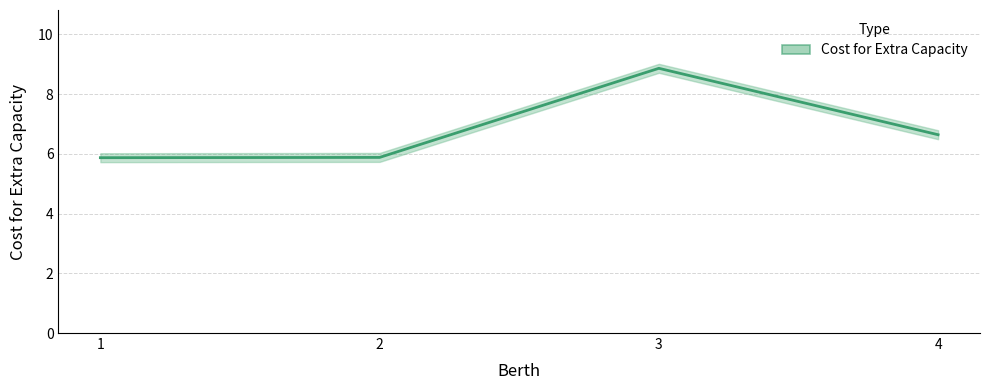

Reading left to right, list all the values displayed in this chart.

5.9	5.9	8.9	6.6